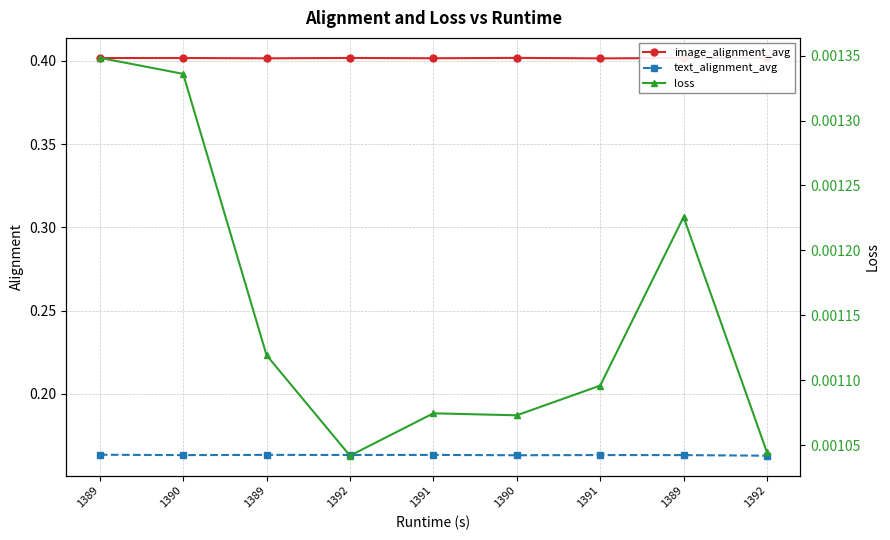

How many lines are shown in the chart?

3